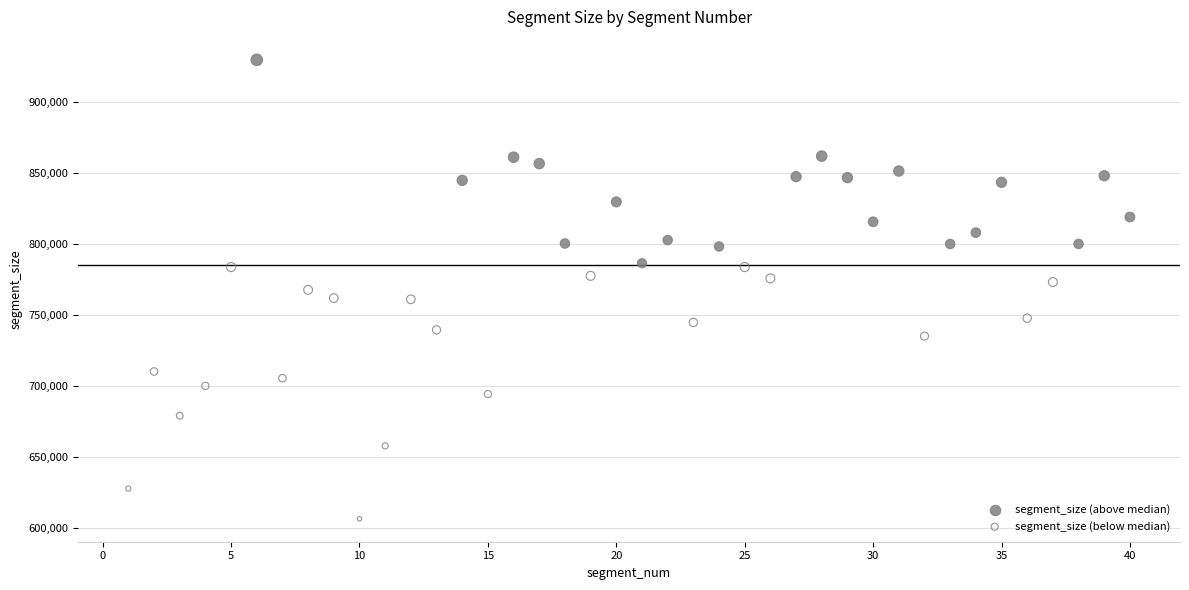

Which series has the largest Y range (max minus min)?

segment_size (below median)